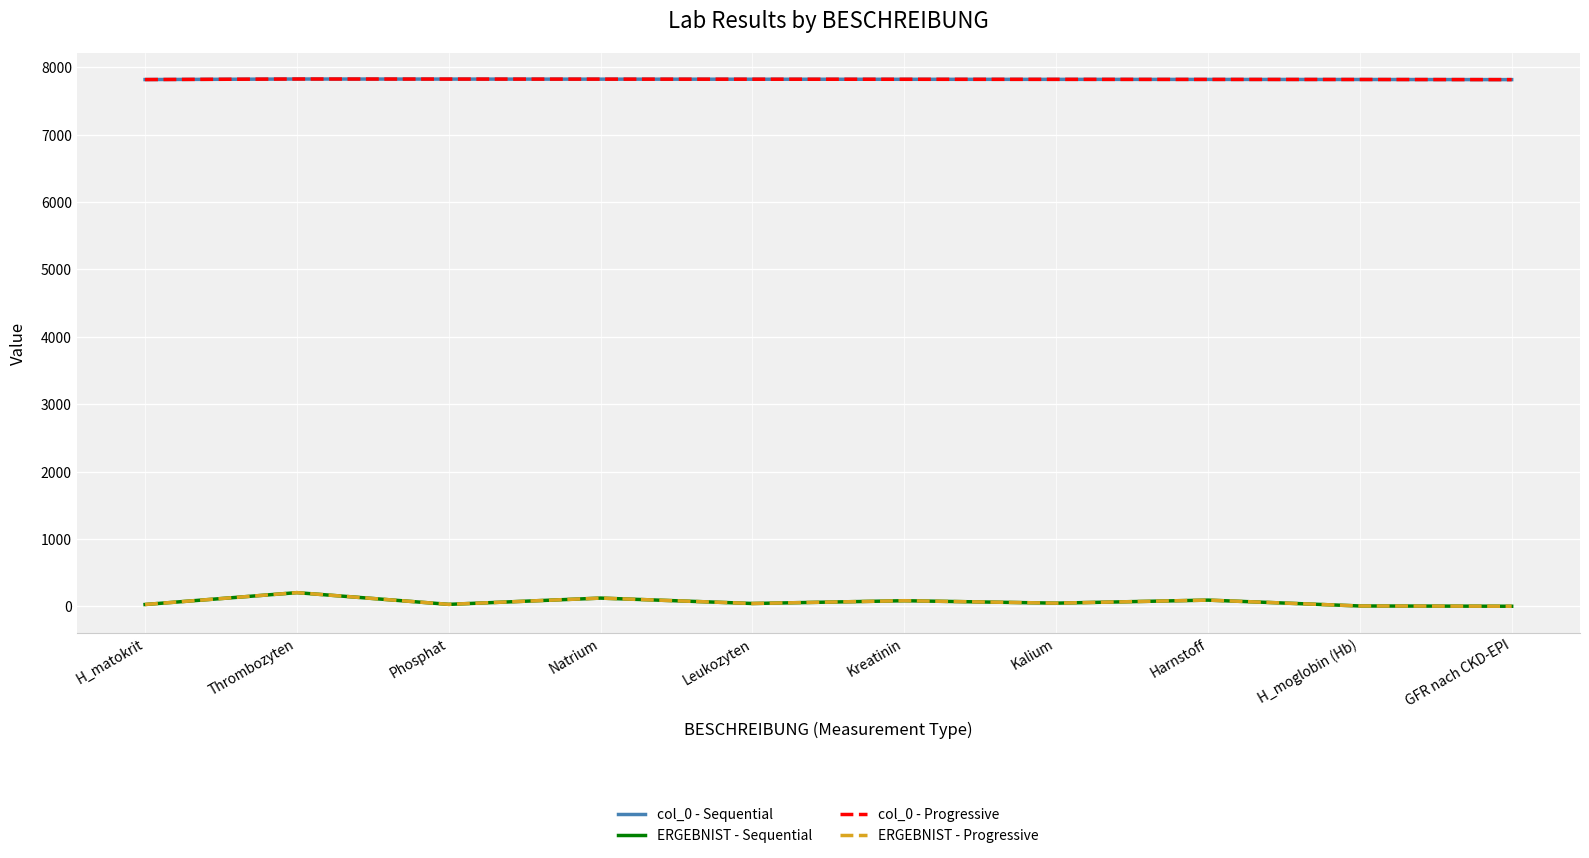

What is the difference between the highest and lowest values at Kreatinin?

7737